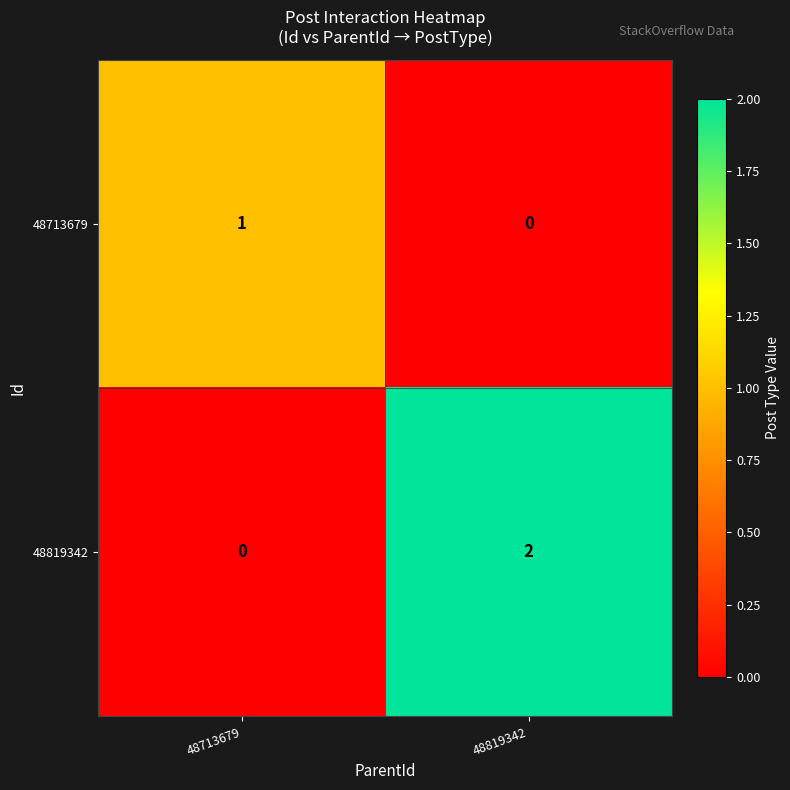

At which category is the sum across all series the highest?

48819342